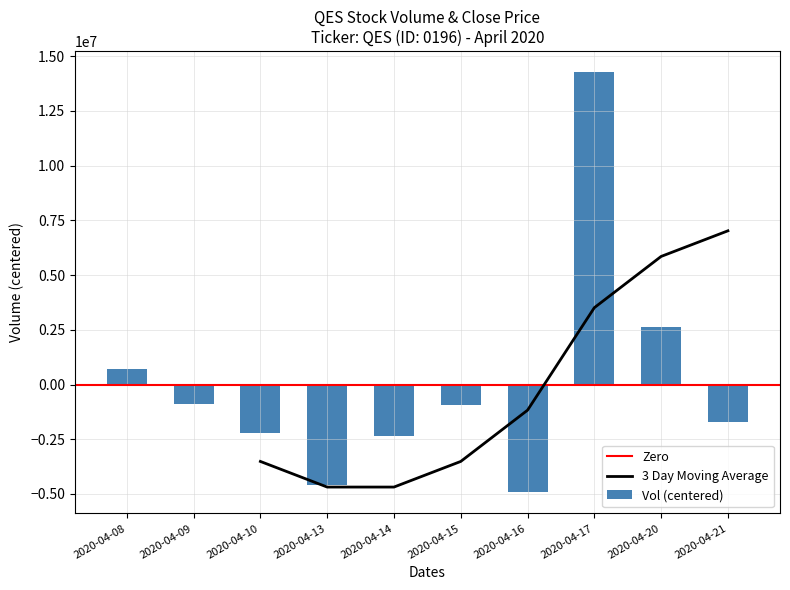

Count the number of values greater than -912790.

4